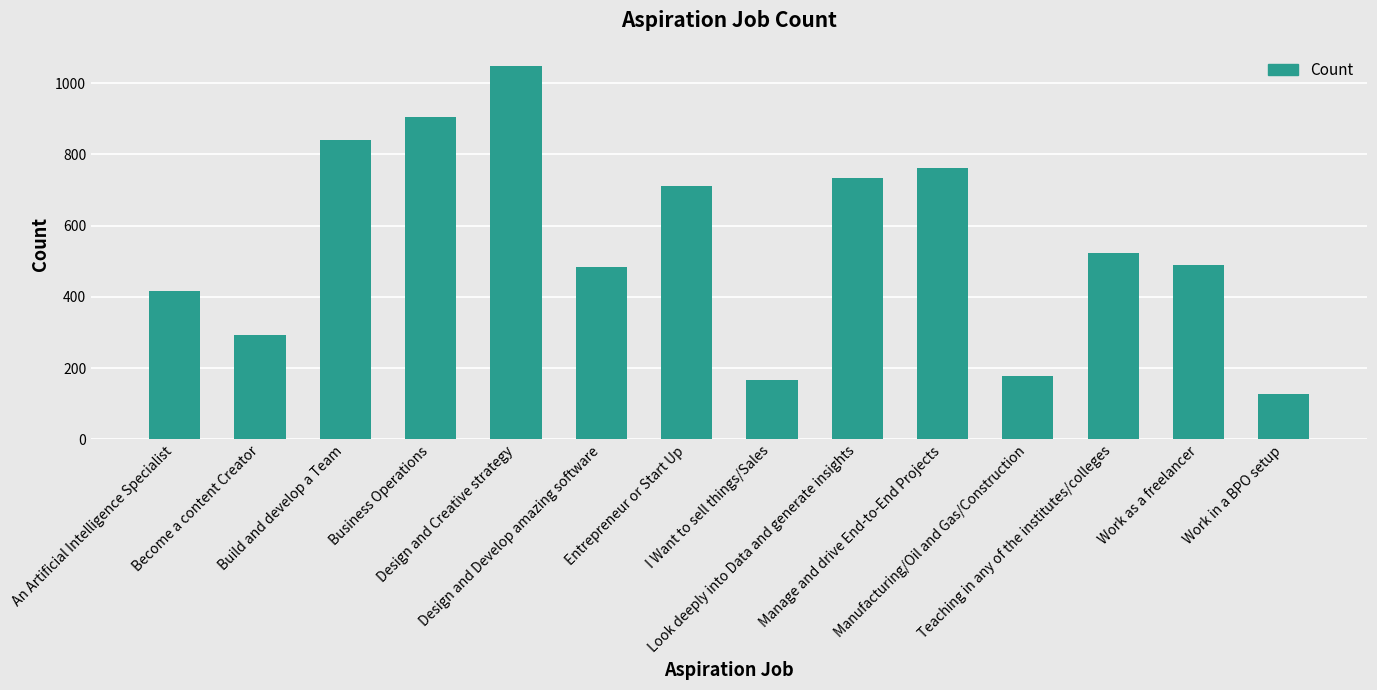

How many values are below 523?

7